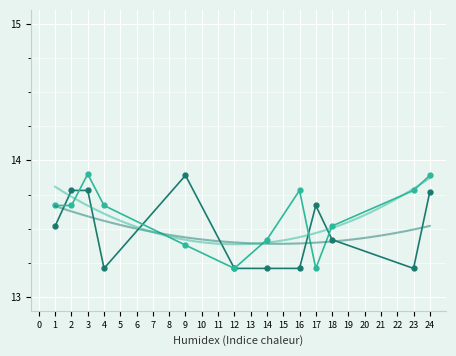

Is the value of Killer SteamID (scaled) at 4 greater than the value of Victim SteamID (scaled) at 18?

No